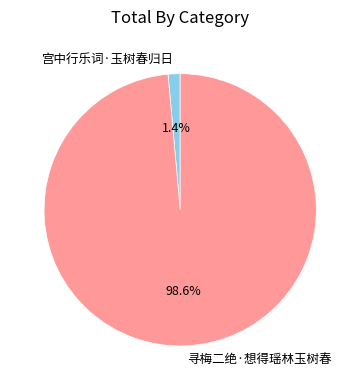

How many slices are in this pie chart?

2